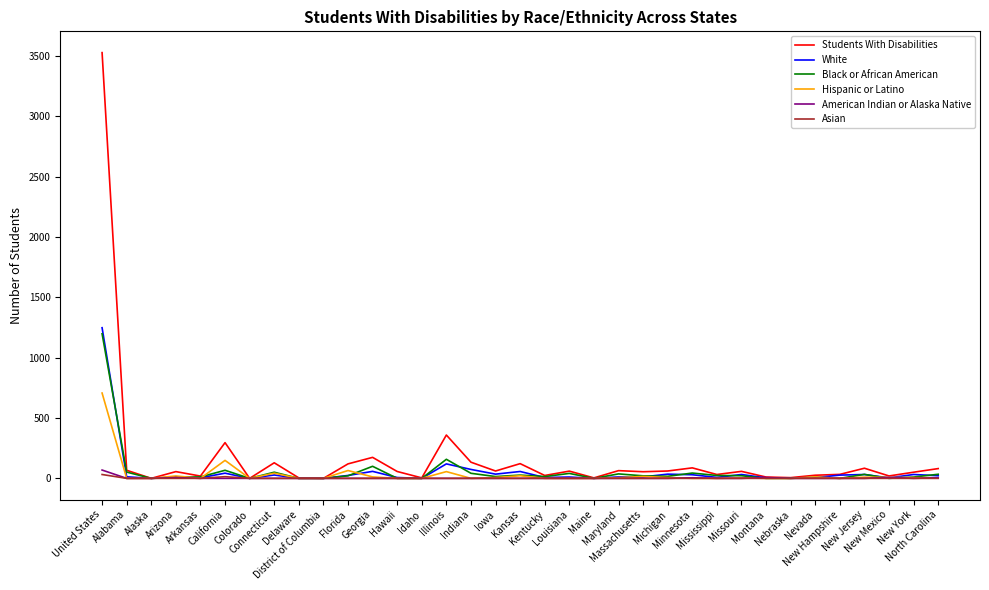

The American Indian or Alaska Native series shows 0 at Nebraska. True or false?

True